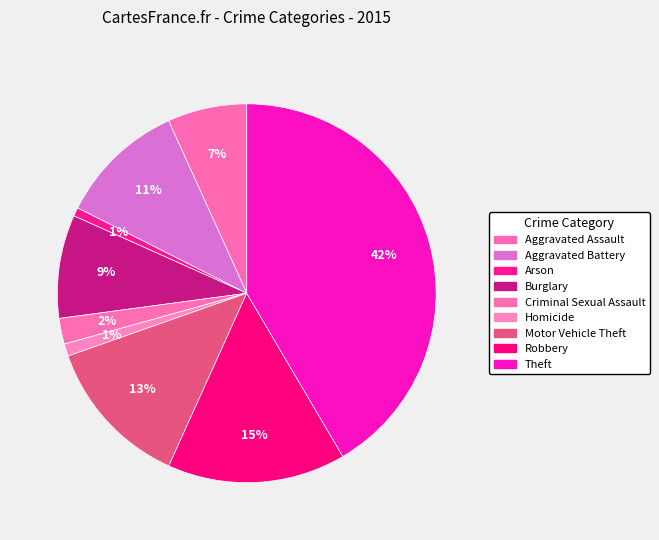

To the nearest percent, what percentage of the pie is Aggravated Assault?

7%